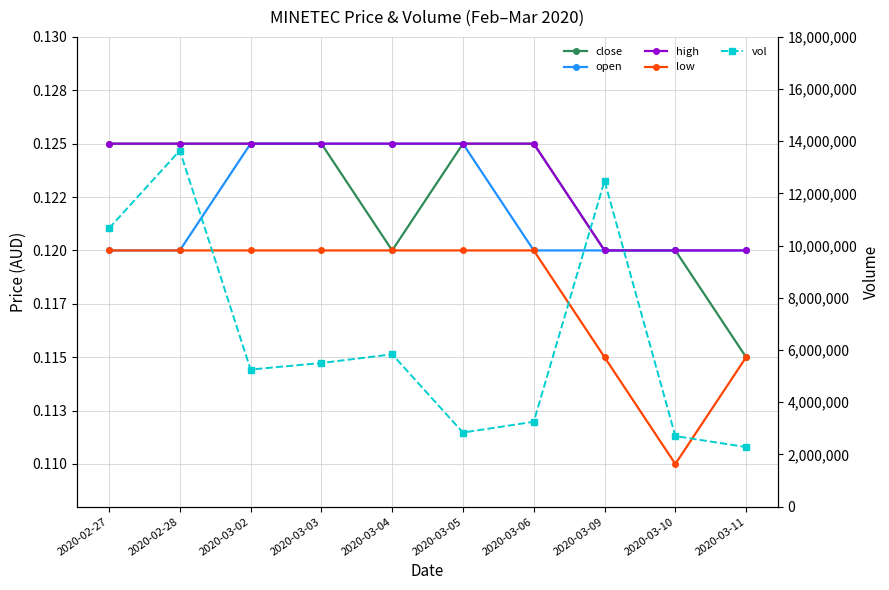

Which has a higher value, 2020-03-06 or 2020-02-27?

2020-03-06